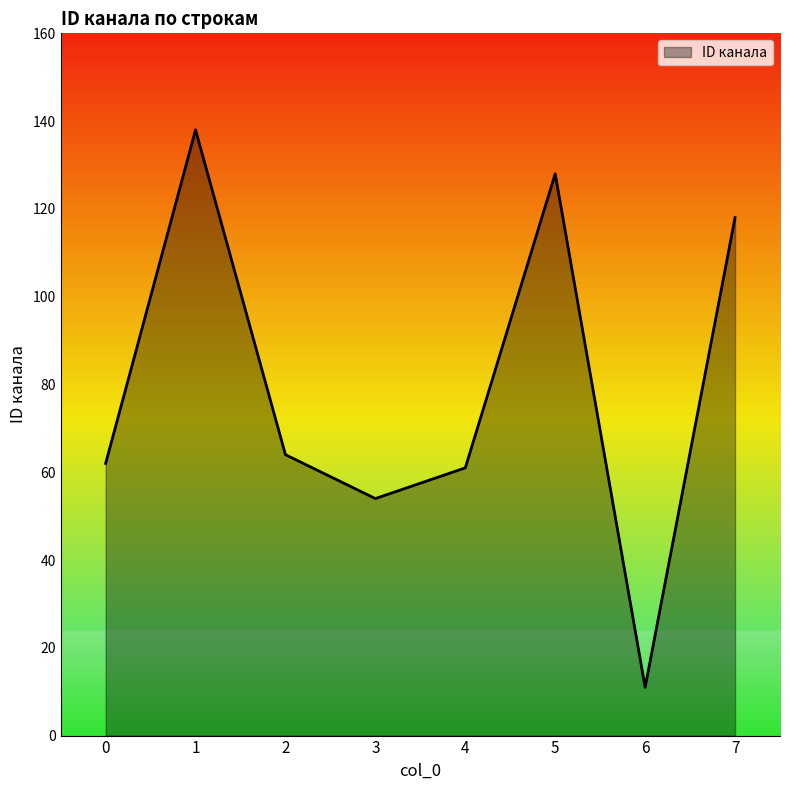

Where is the first local minimum?

3